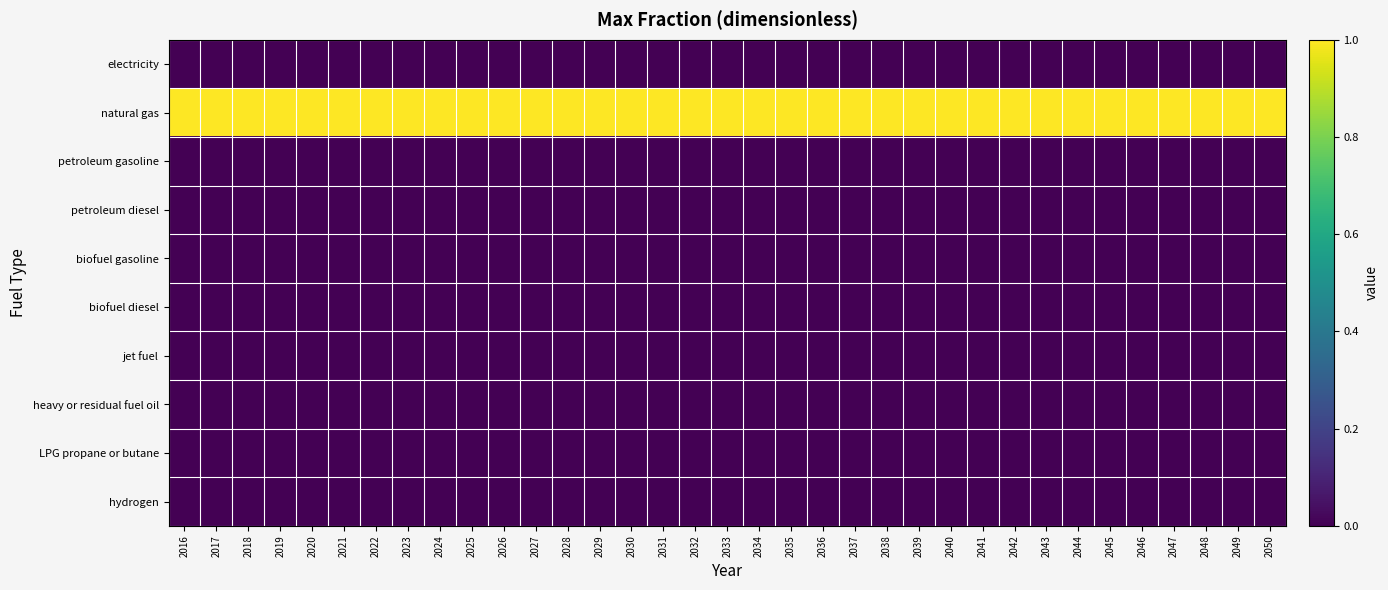

Count the number of data series in this chart.

10